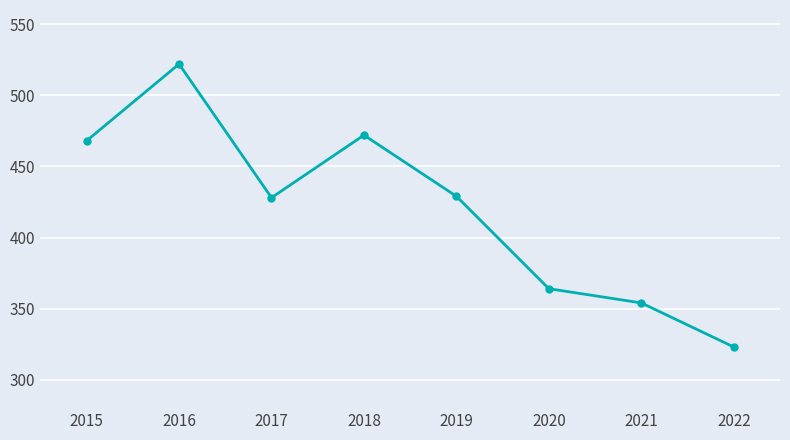

What is the change in value from 2018 to 2021?

-118